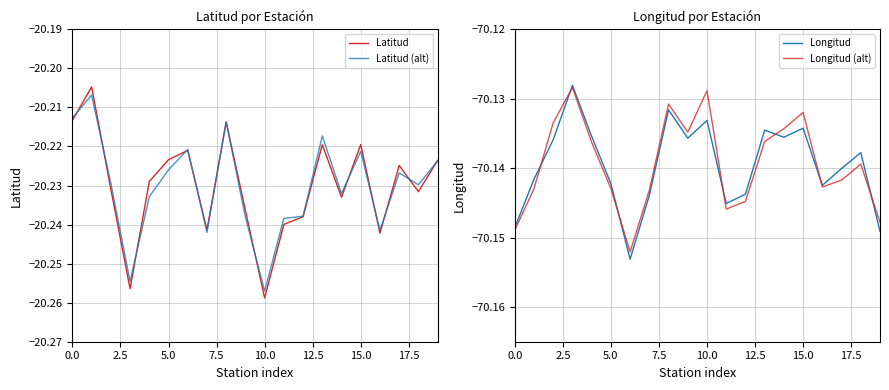

What is the minimum value shown in the chart?

-70.2